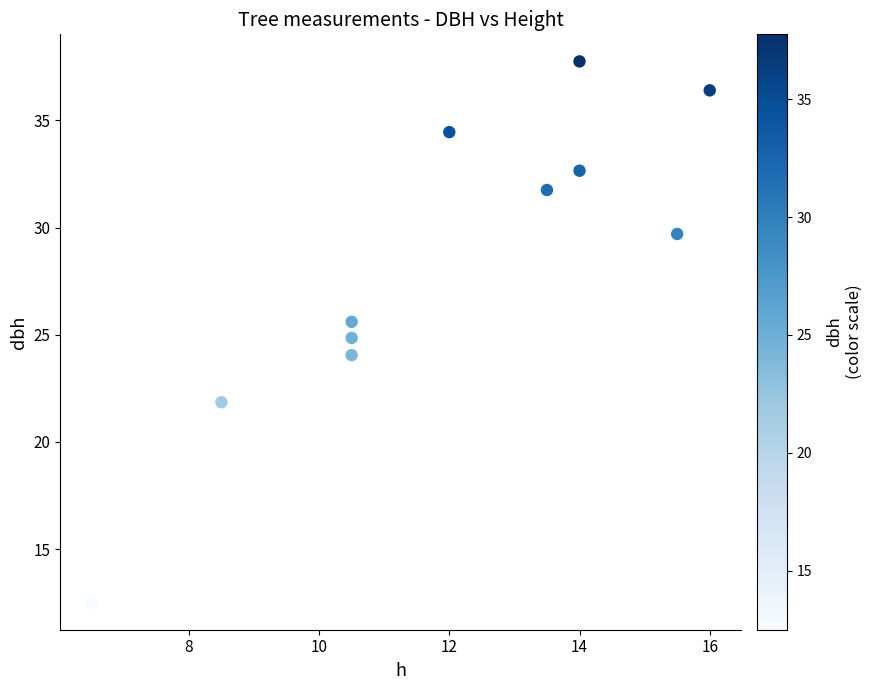

What is the average Y value?

28.3